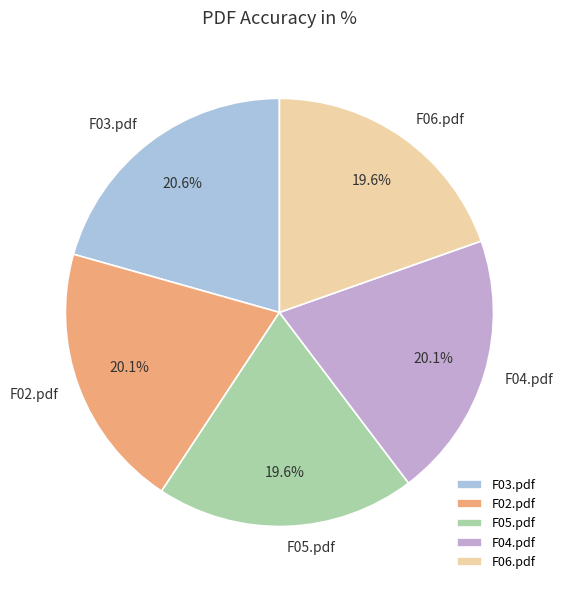

The F06.pdf slice represents 20% of the pie. True or false?

True